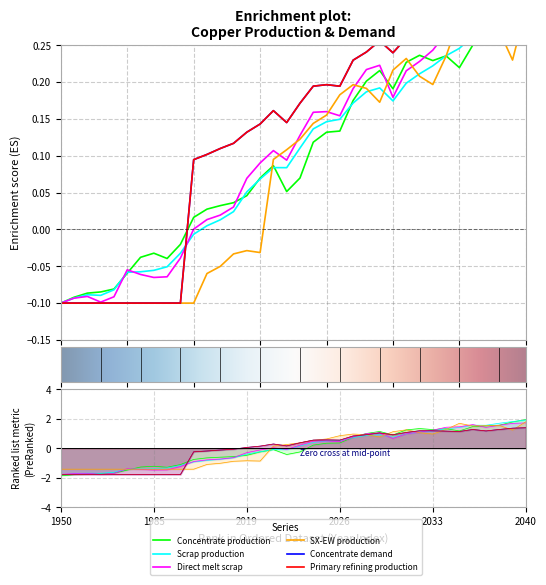

What is the highest value of the Primary refining production series?

0.3